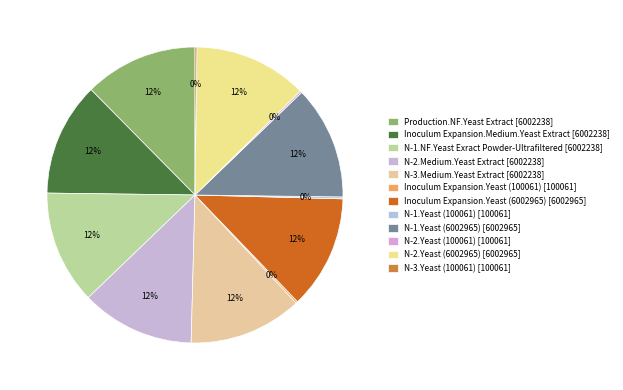

The N-1.NF.Yeast Exract Powder-Ultrafiltered slice represents 3% of the pie. True or false?

False